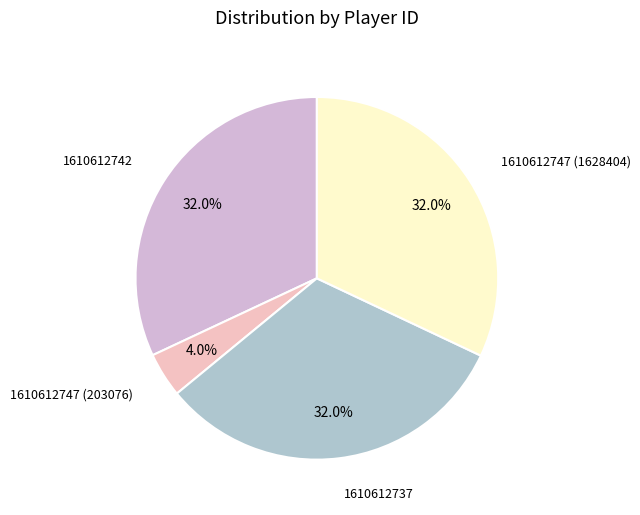

Is there any slice that represents more than half of the pie?

No